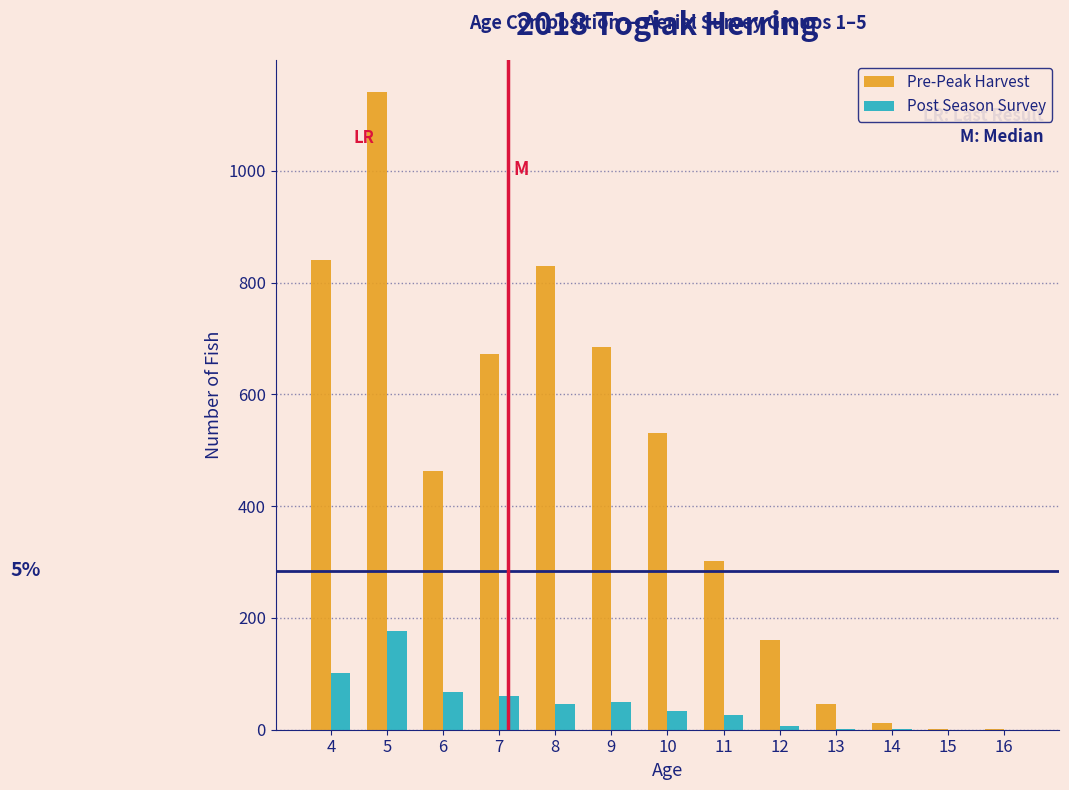

At which category is the sum across all series the highest?

5